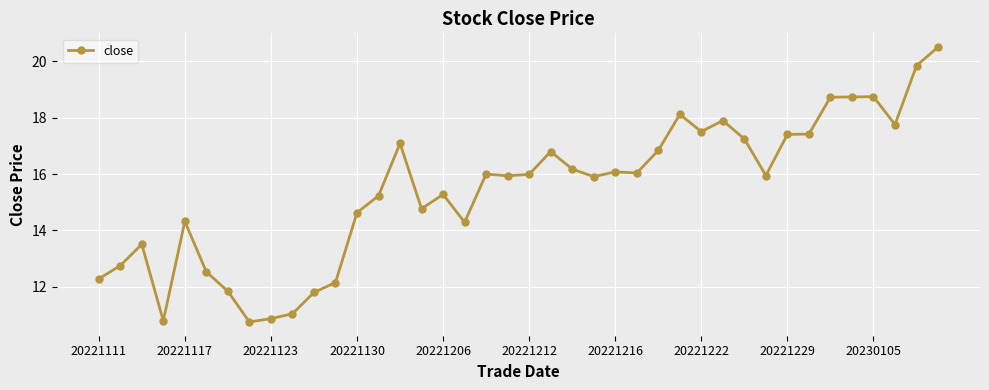

What is the greatest value displayed?

20.5